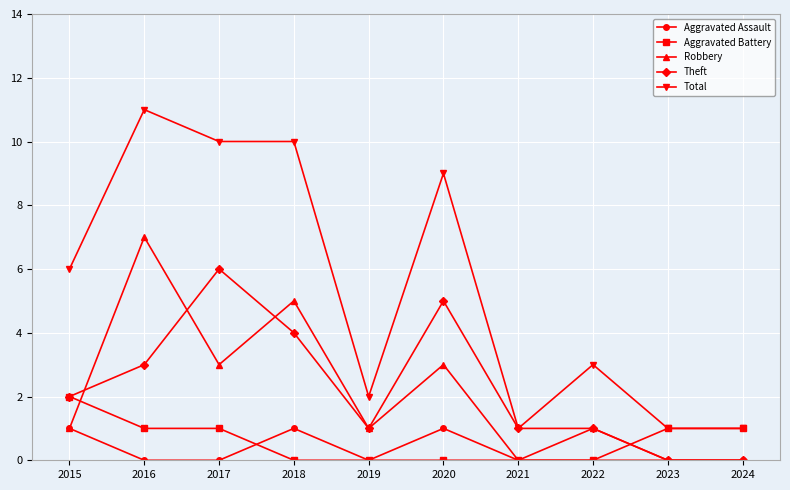

How many interior local peaks does the Robbery series have?

4